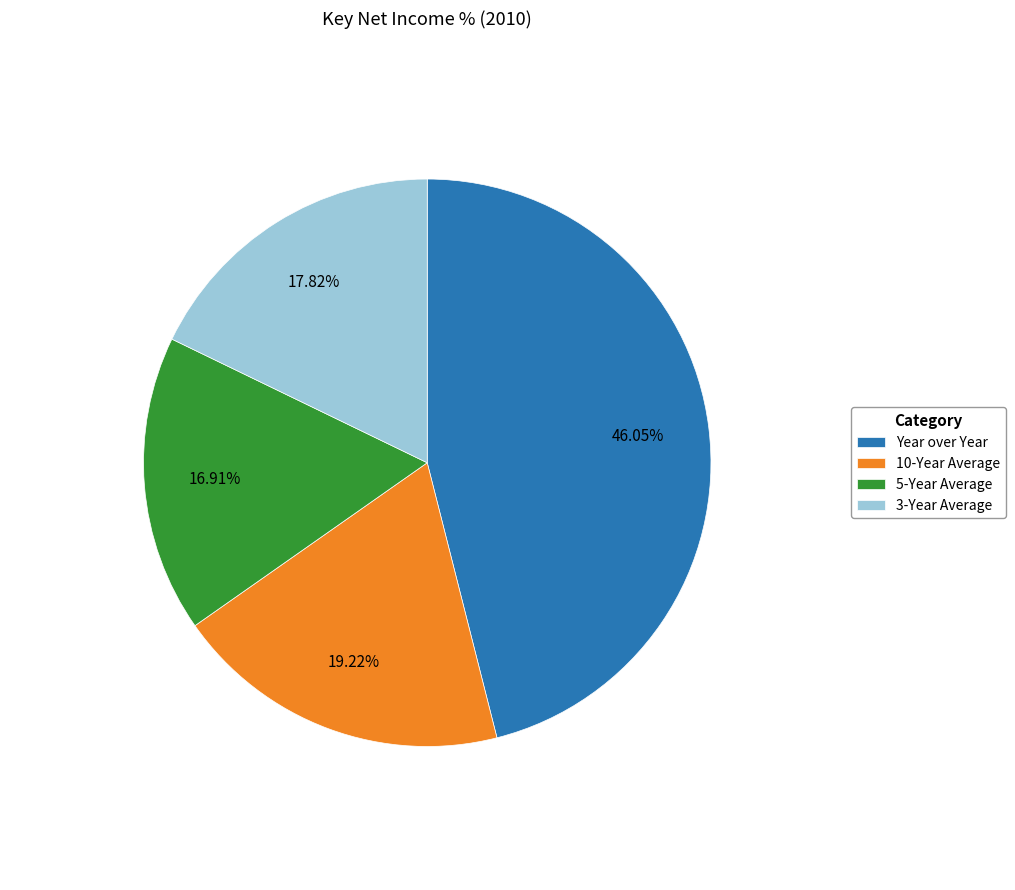

Is Year over Year the majority of the pie?

No